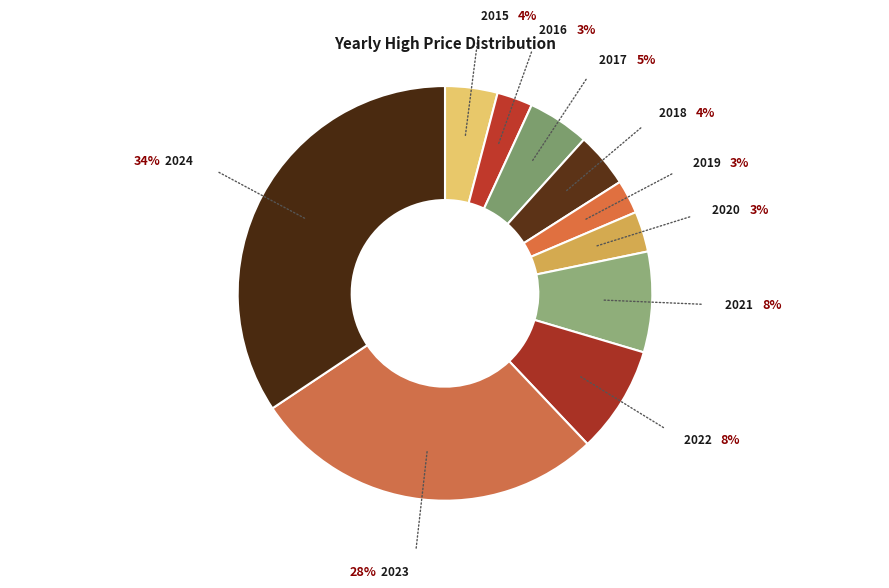

Count the number of slices in the pie.

10